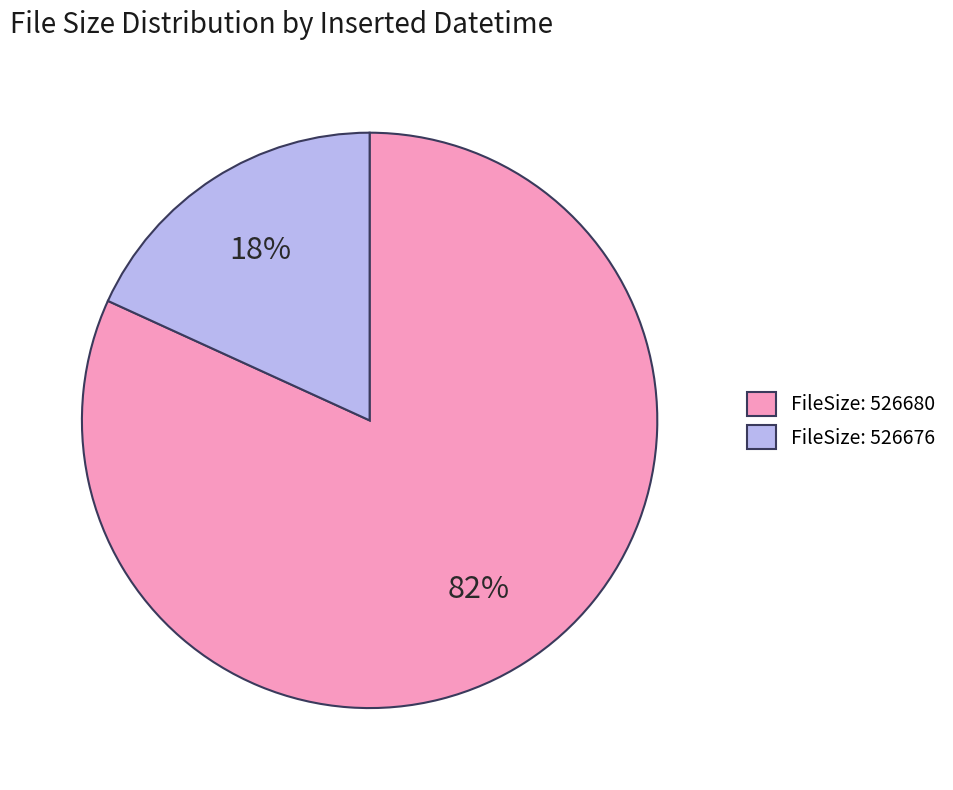

Is there a majority slice in this chart?

Yes